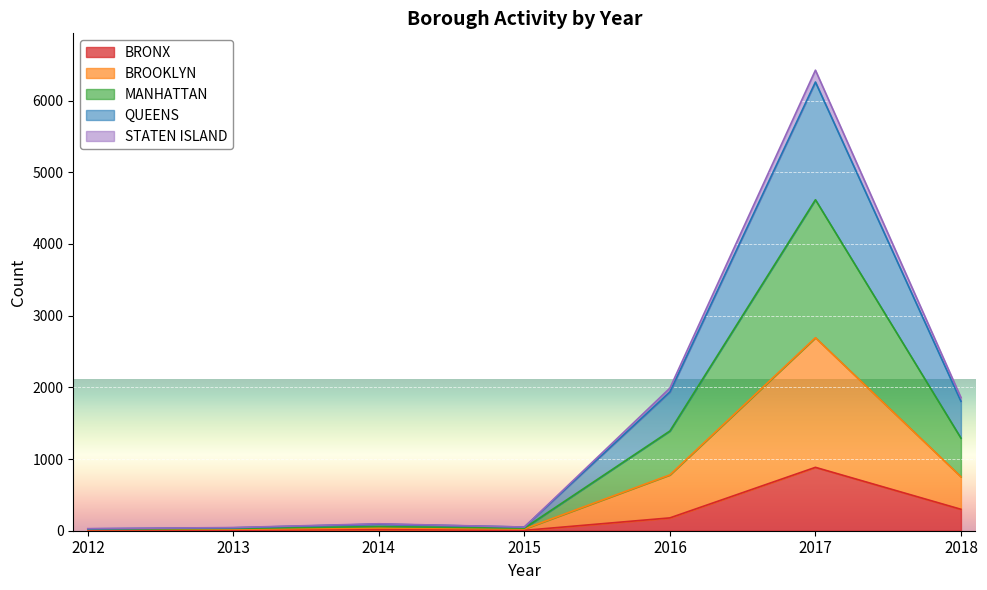

Which has a higher value, 2016 or 2013?

2016